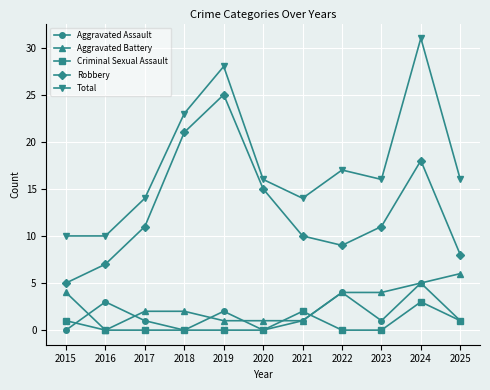

True or false: Criminal Sexual Assault and Total intersect in this chart.

False